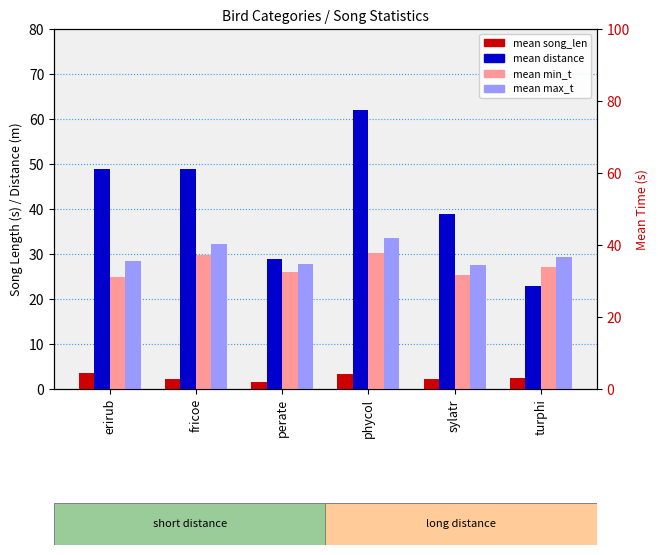

What is the minimum value for mean distance?

23.0